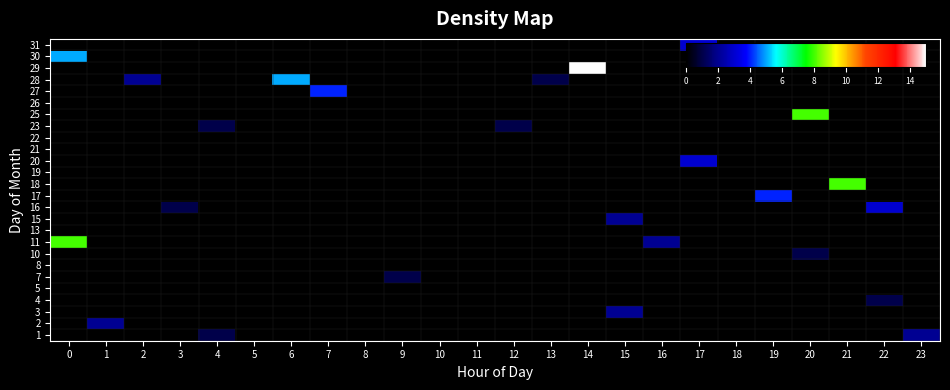

How many categories are shown in the chart?

24